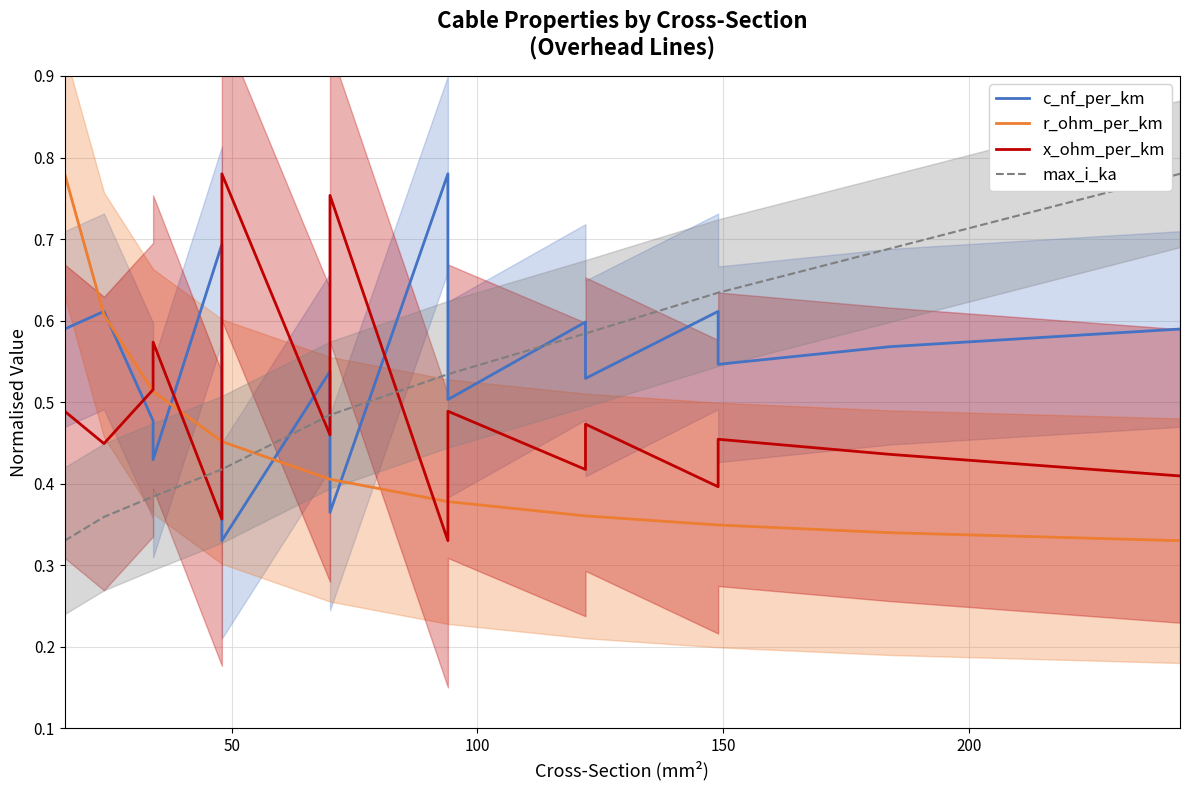

True or false: r_ohm_per_km has more than 2 points higher than both neighbors.

False